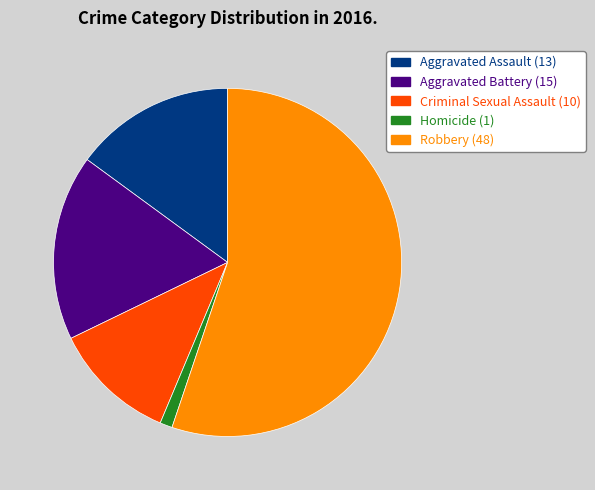

Which has a higher value, Homicide or Robbery?

Robbery